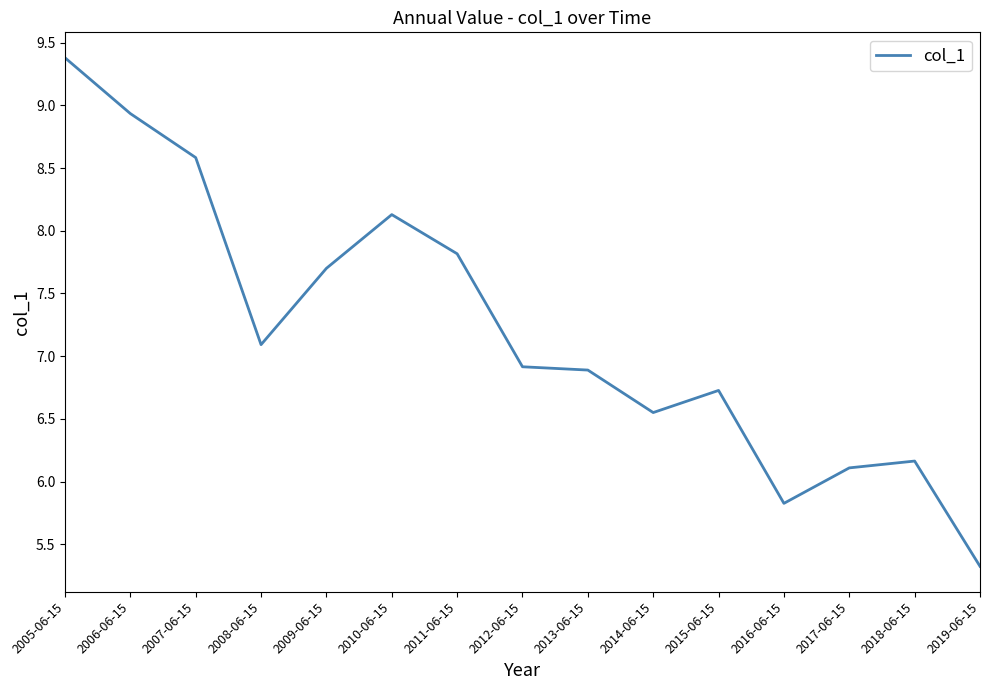

Which label corresponds to the smallest value in the chart?

2019-06-15